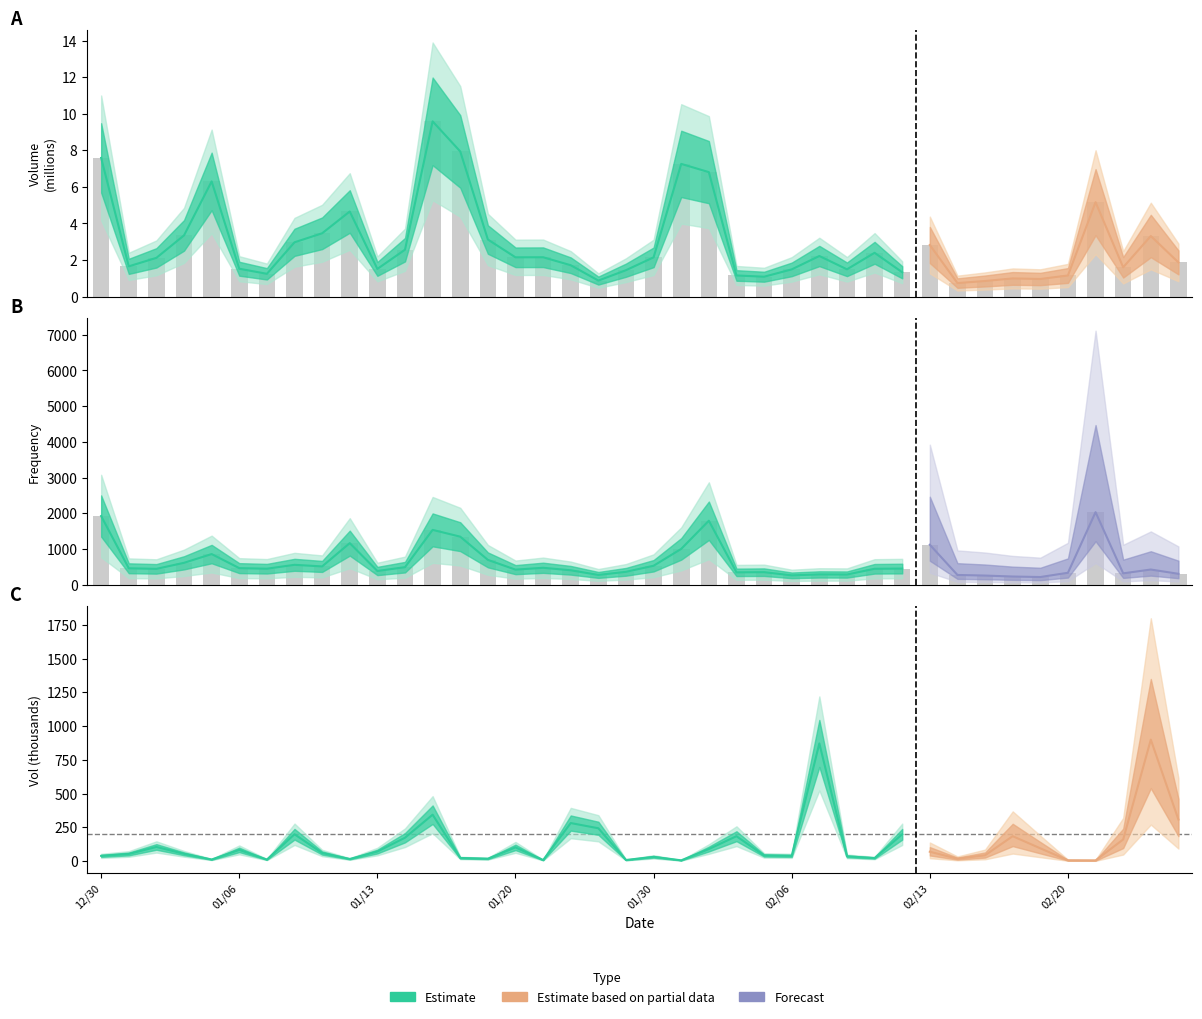

At which category is the sum across all series the highest?

20230221